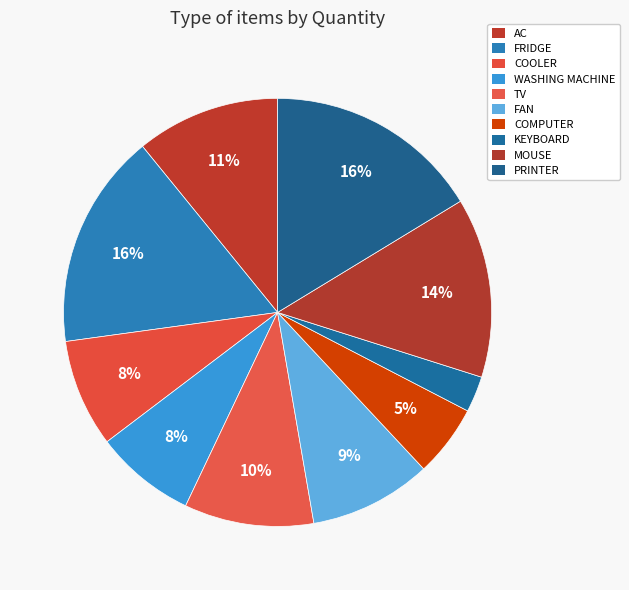

Count the number of slices in the pie.

10